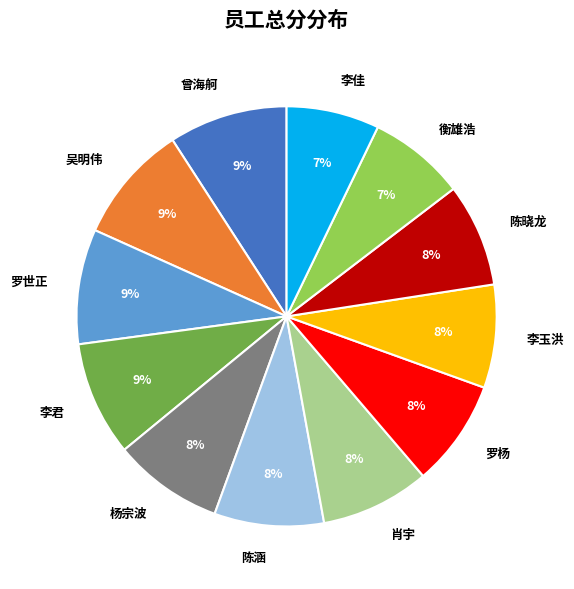

To the nearest percent, what portion does 衡雄浩 represent?

7%